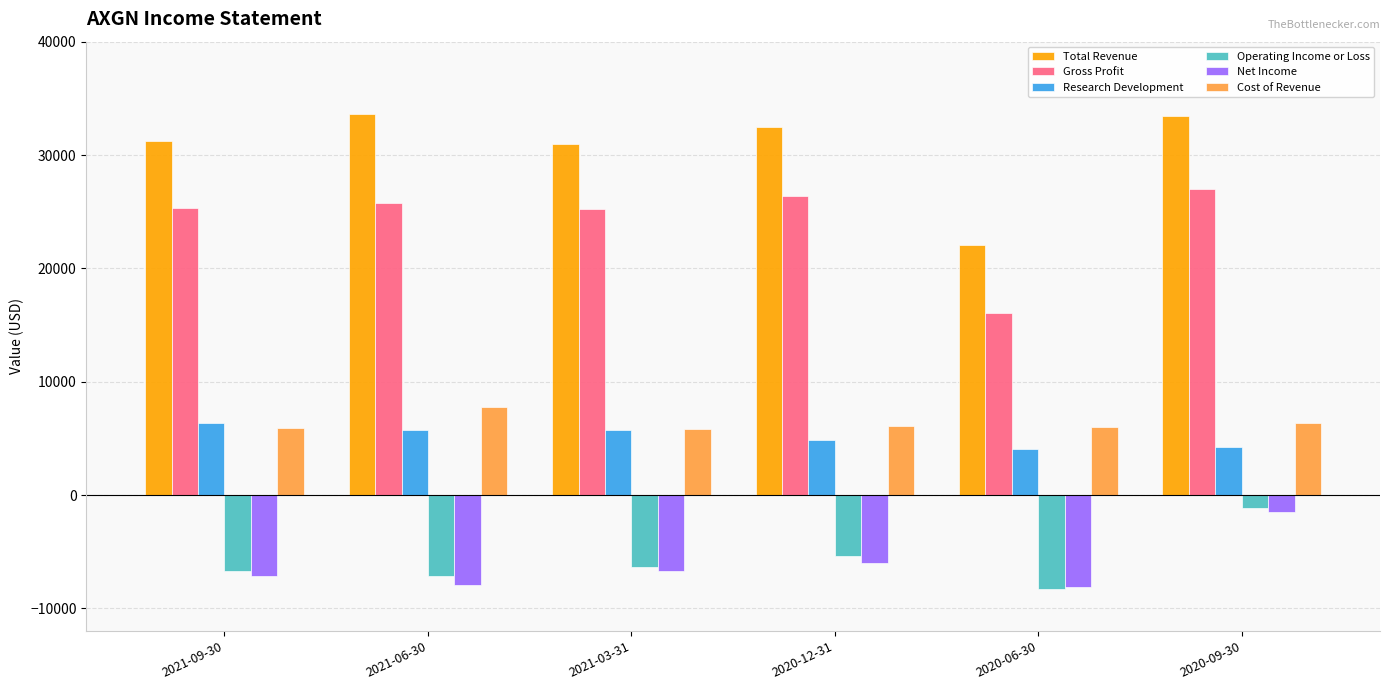

At how many categories does at least one series exceed 24462?

5